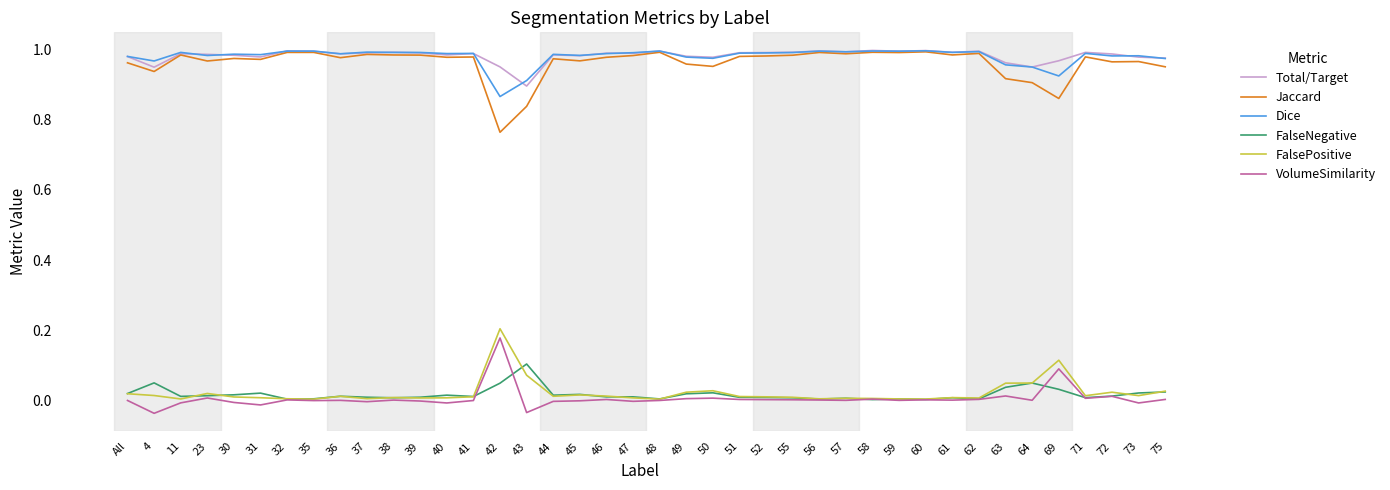

How many categories are shown in the chart?

40